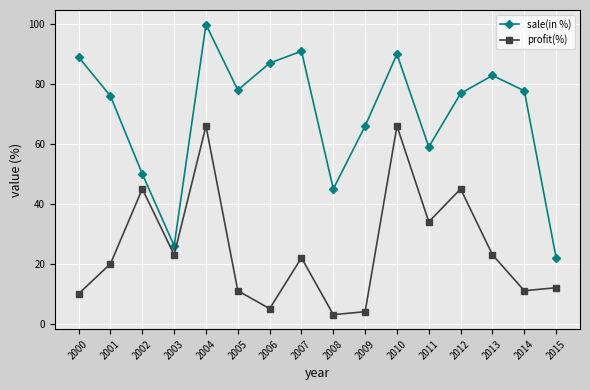

True or false: sale(in %) and profit(%) intersect in this chart.

False